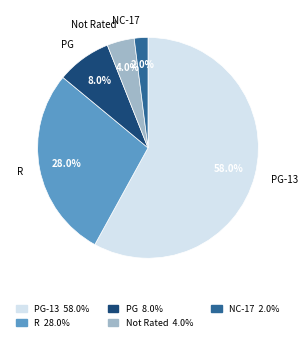

Which has a higher value, R 28.0% or PG 8.0%?

R 28.0%